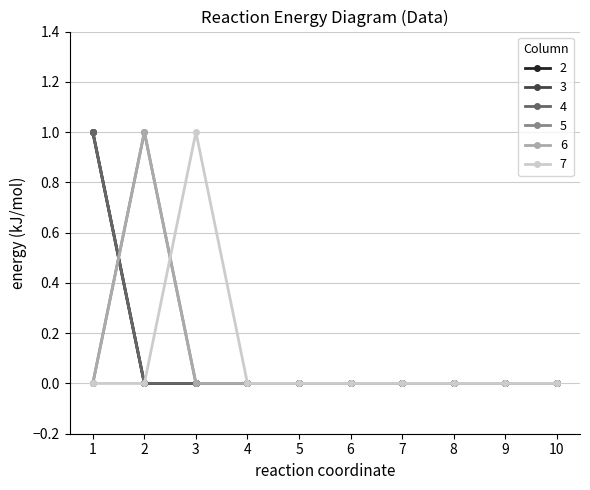

Reading left to right, what are all the values shown in this chart?

2: 1=1	2=0	3=0	4=0	5=0	6=0	7=0	8=0	9=0	10=0
3: 1=1	2=0	3=0	4=0	5=0	6=0	7=0	8=0	9=0	10=0
4: 1=1	2=0	3=0	4=0	5=0	6=0	7=0	8=0	9=0	10=0
5: 1=0	2=1	3=0	4=0	5=0	6=0	7=0	8=0	9=0	10=0
6: 1=0	2=1	3=0	4=0	5=0	6=0	7=0	8=0	9=0	10=0
7: 1=0	2=0	3=1	4=0	5=0	6=0	7=0	8=0	9=0	10=0